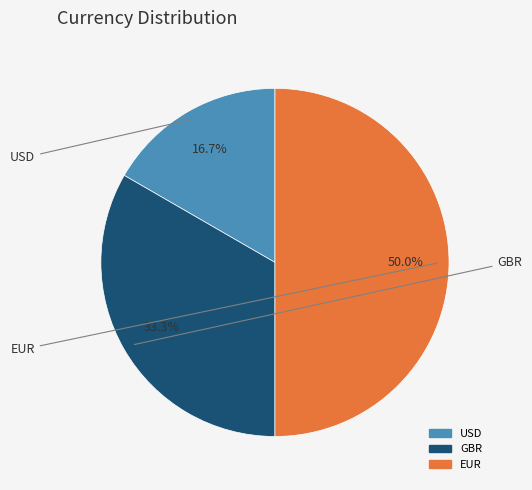

Is it true that USD is 17% of the pie?

True